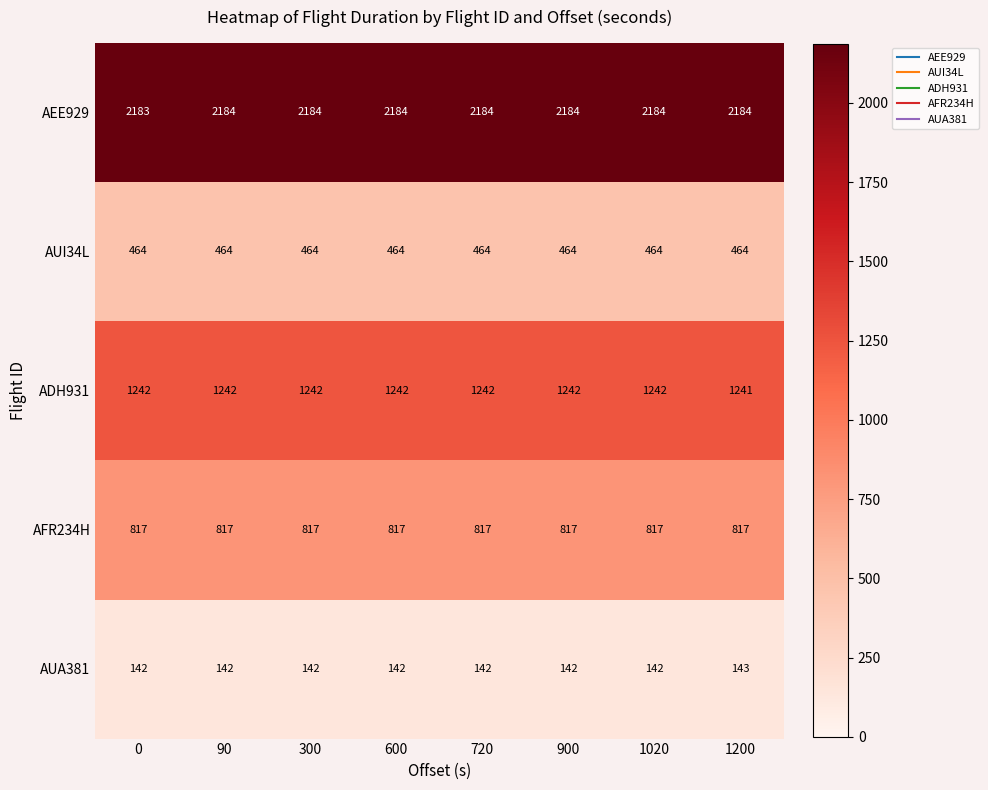

Which series has the largest total across all categories?

AEE929